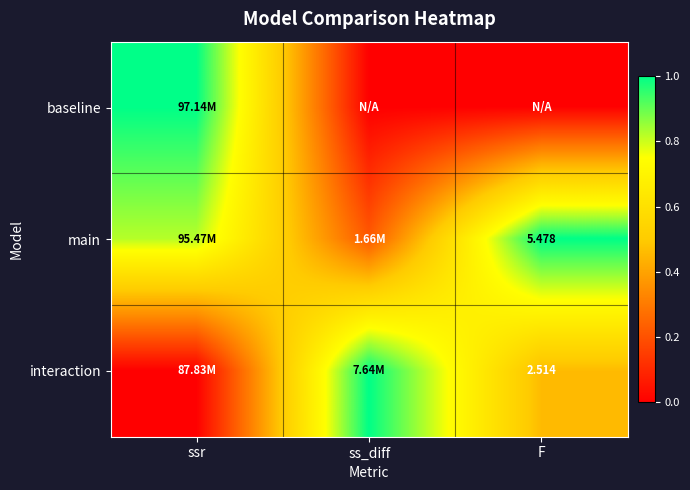

Which category has the highest value across all series?

ssr